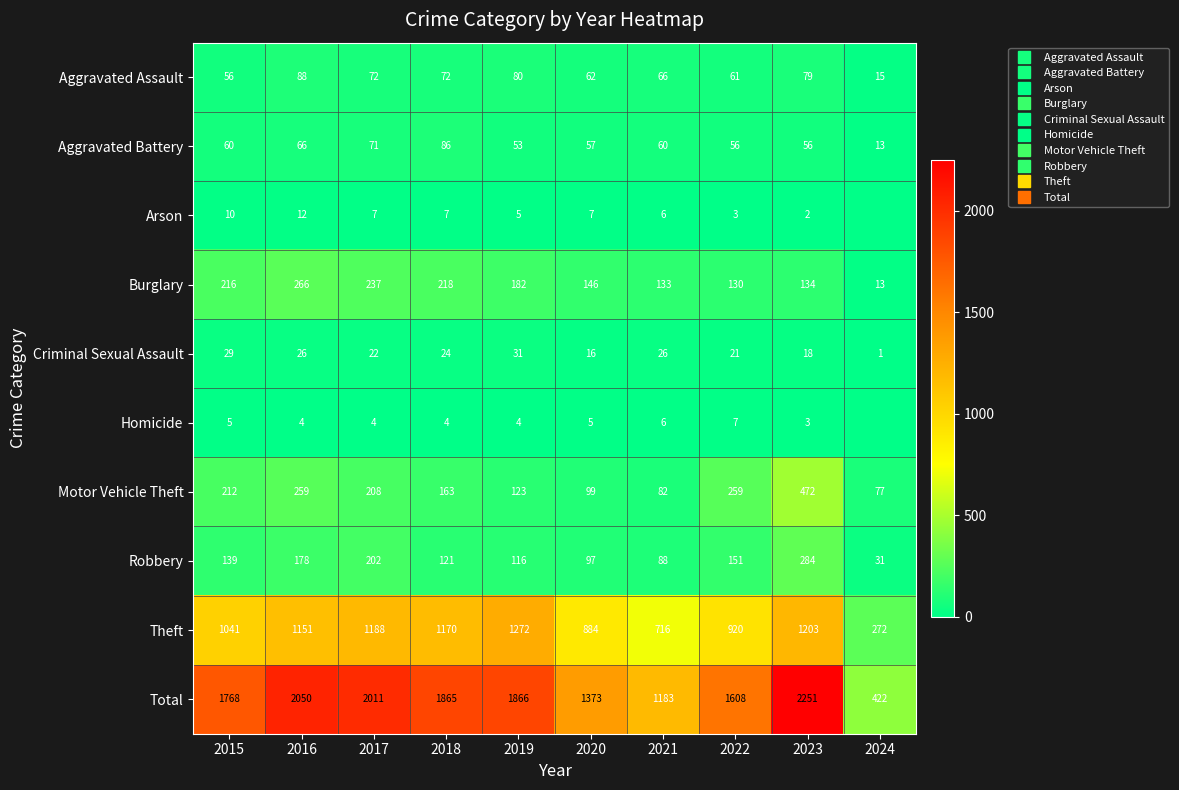

At which category is the sum across all series the highest?

2023